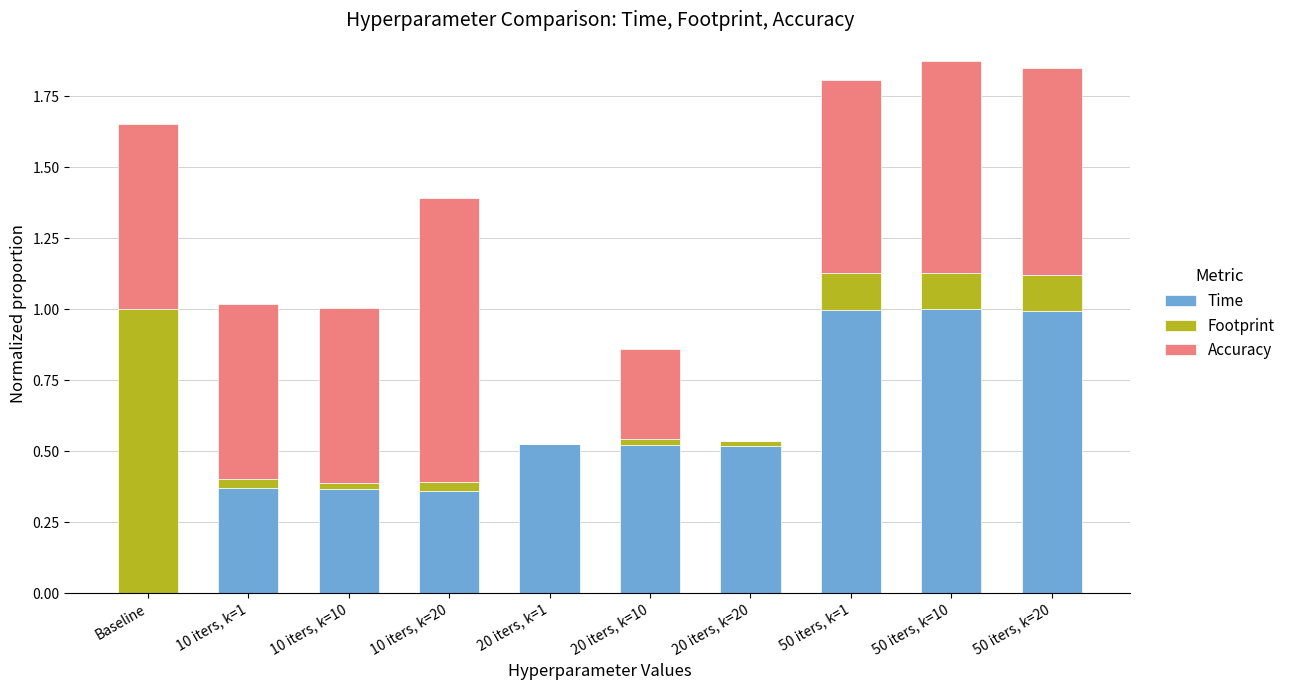

Is it true that Accuracy equals 0.8 at 10 iters, k=10?

False